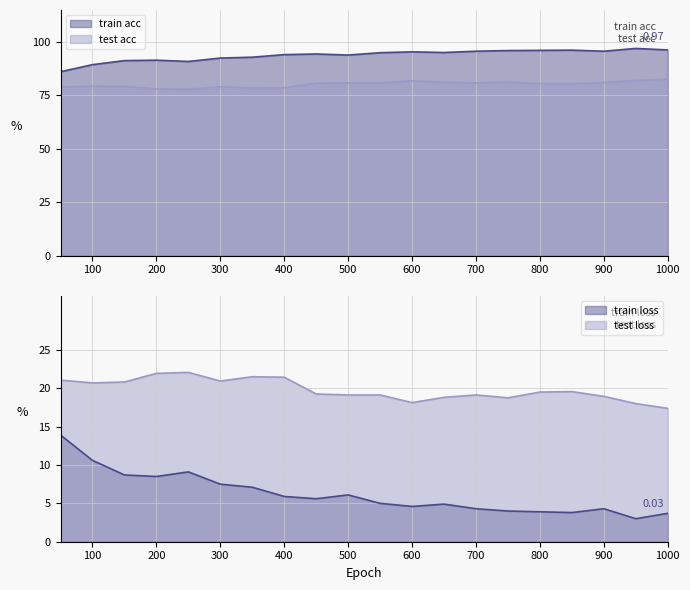

True or false: train acc and test loss cross at least once.

False